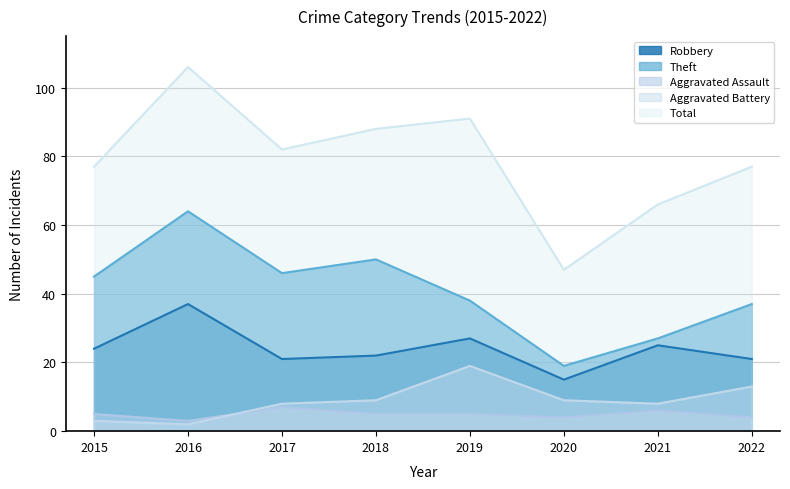

The value of Total at 2022 is 77. True or false?

True